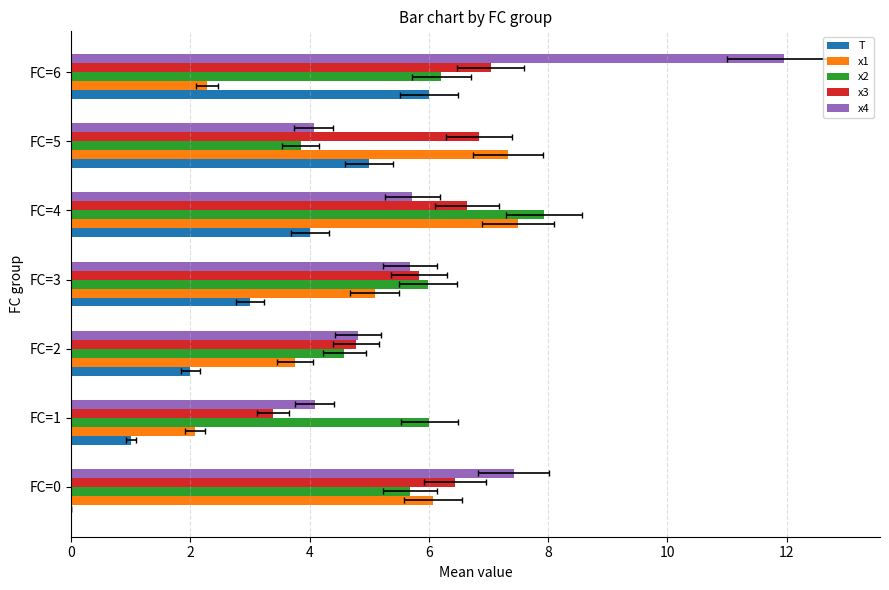

What is the average value of the T series?

3.0